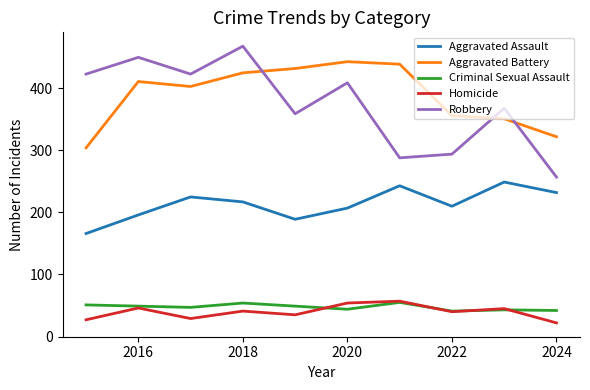

Which series has the largest range (max minus min)?

Robbery